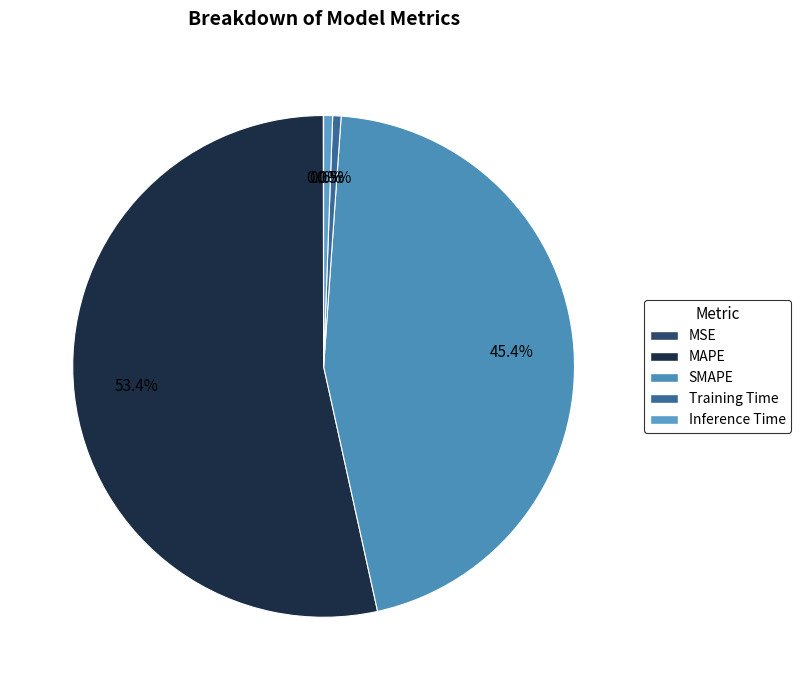

How many segments does this pie chart have?

5